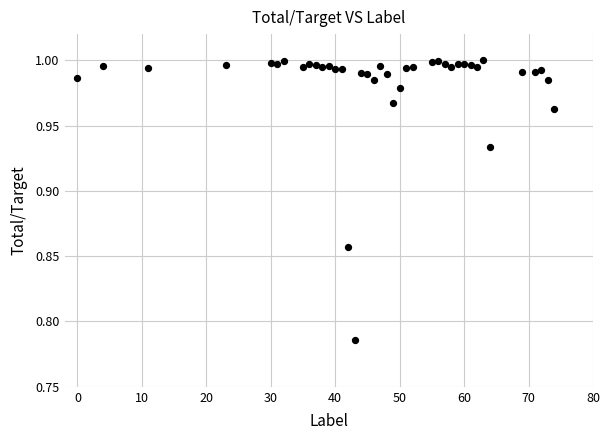

What is the range of X values (max minus min)?

74.0